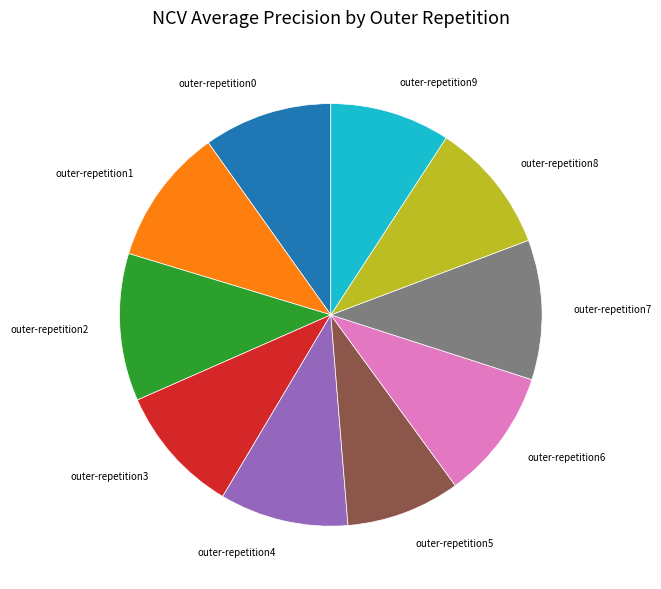

How many segments does this pie chart have?

10